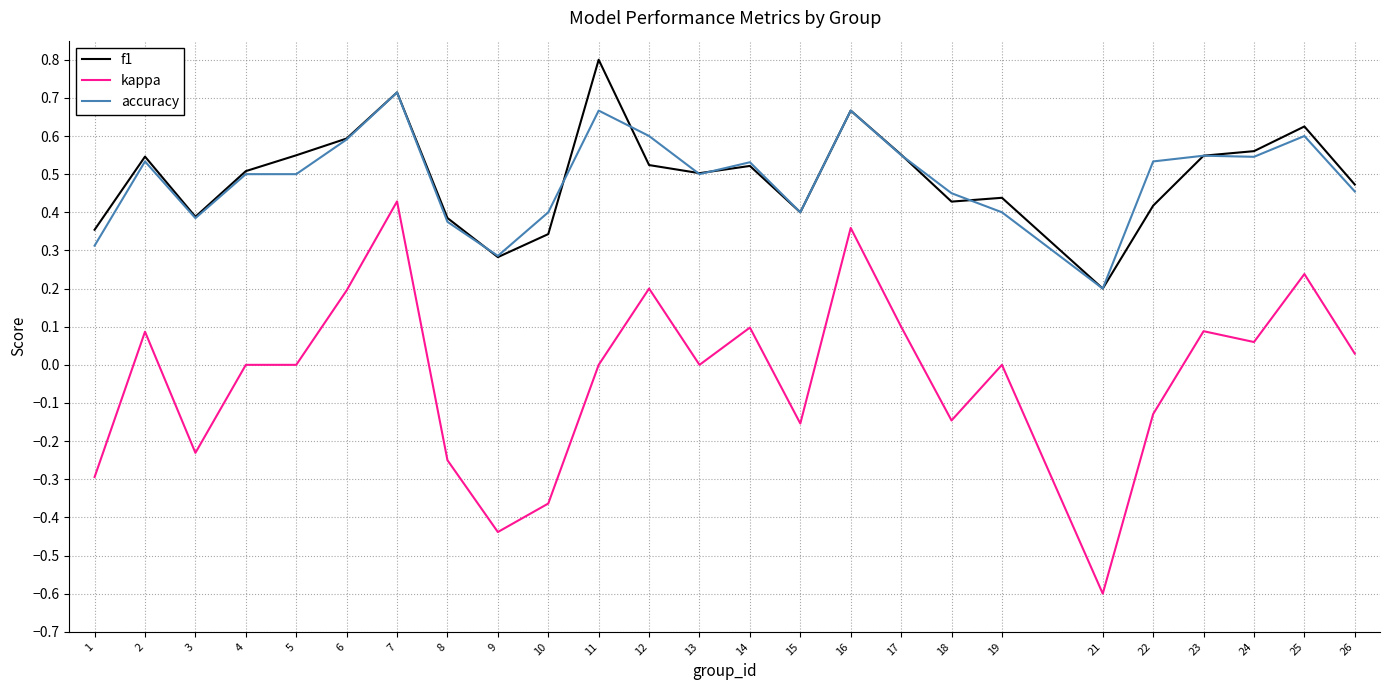

True or false: accuracy and kappa intersect in this chart.

False